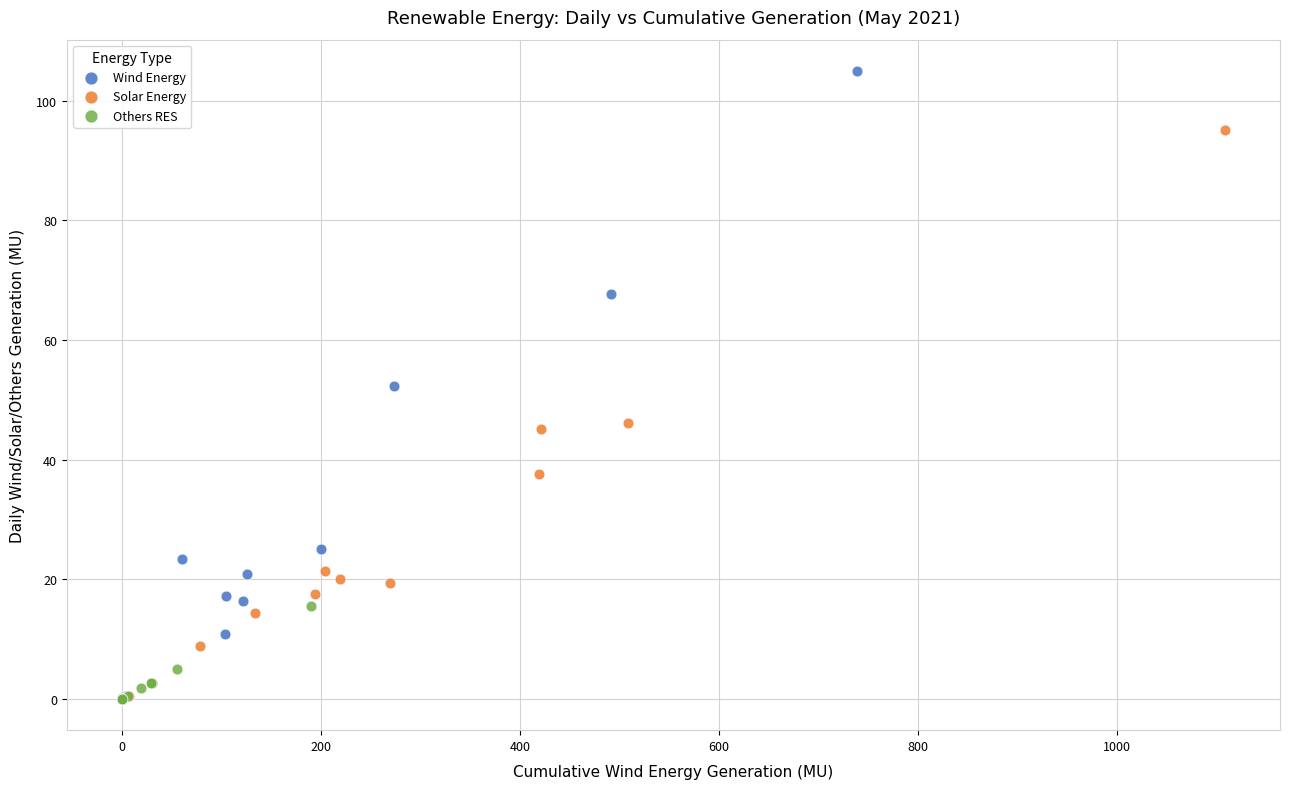

Which series contains the highest Y value?

Wind Energy